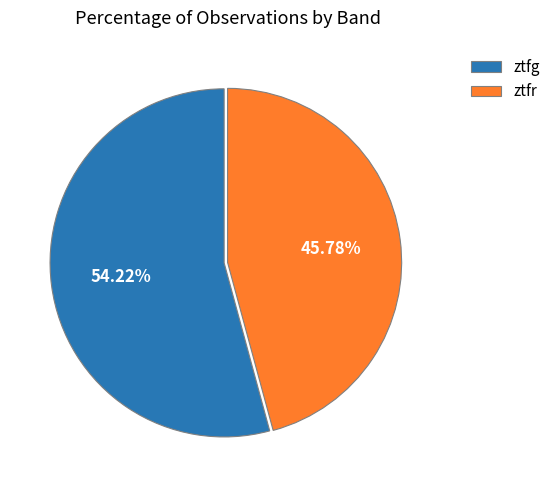

What portion of the pie excludes ztfr?

54.2%